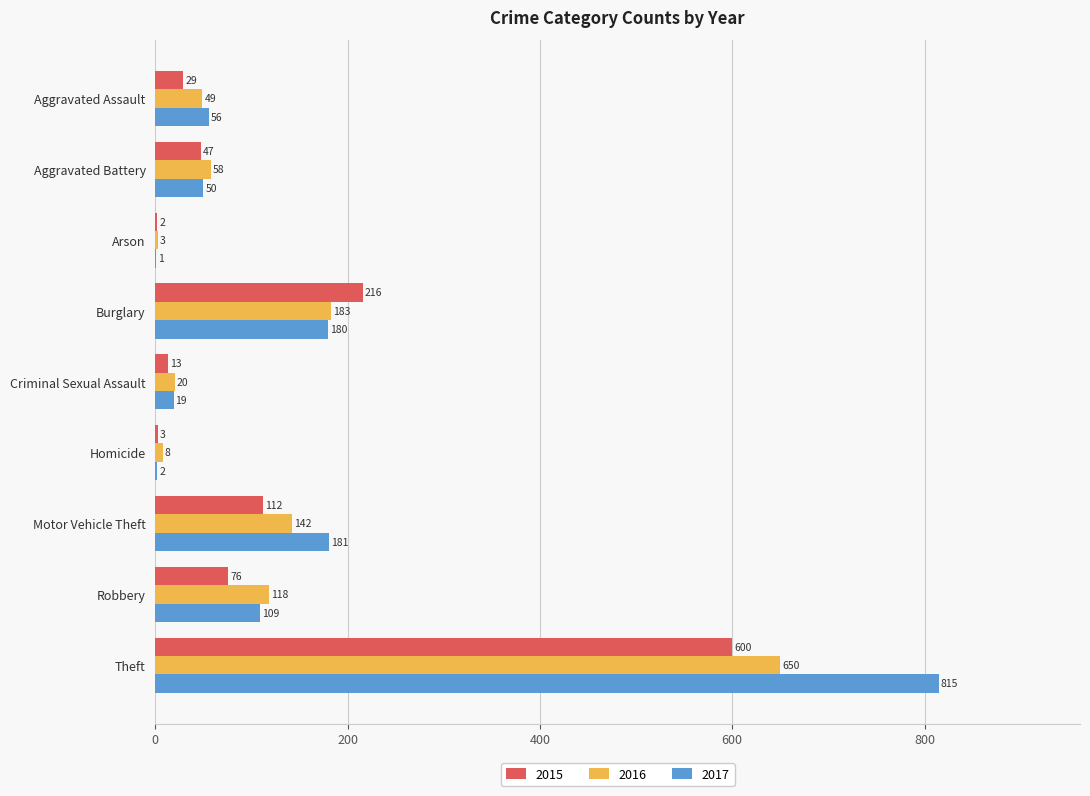

What is the maximum value shown in the chart?

815